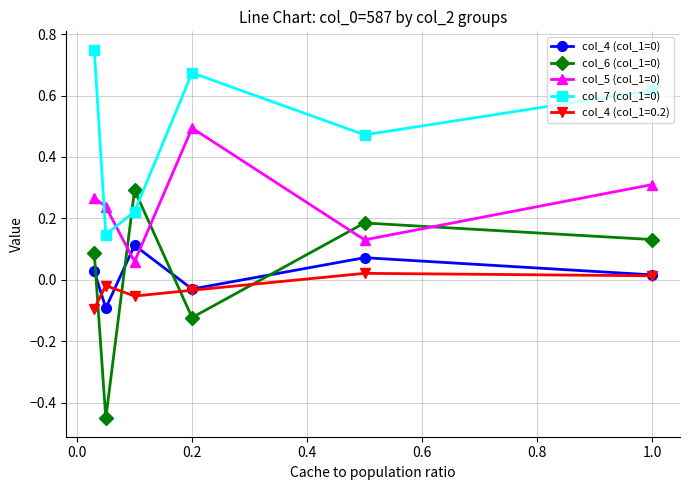

True or false: col_4 (col_1=0.2) and col_5 (col_1=0) cross at least once.

False